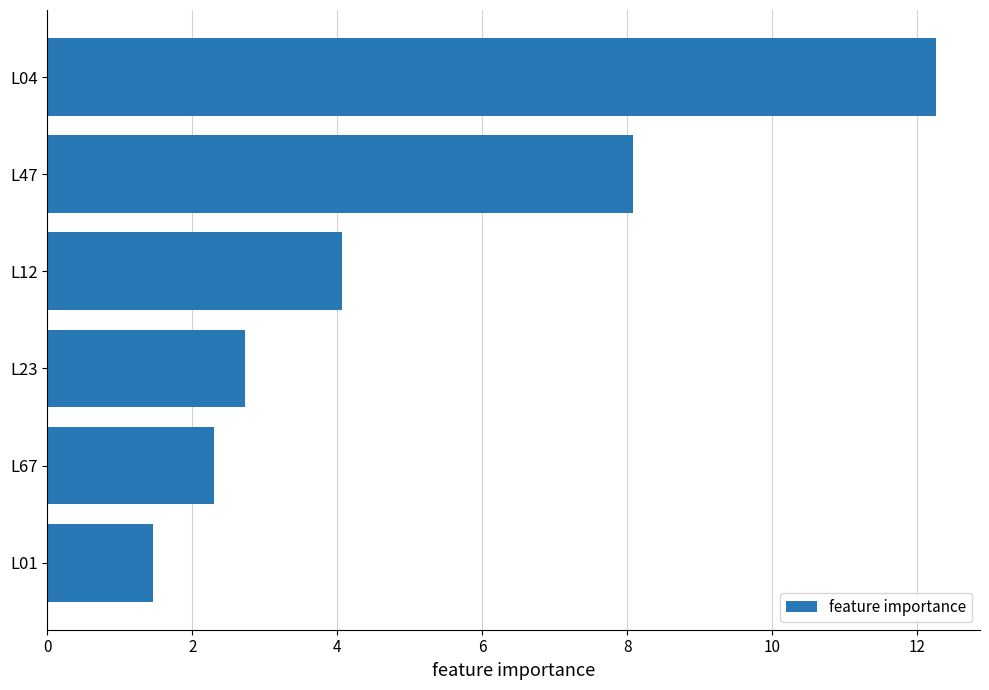

Count the number of data series in this chart.

1